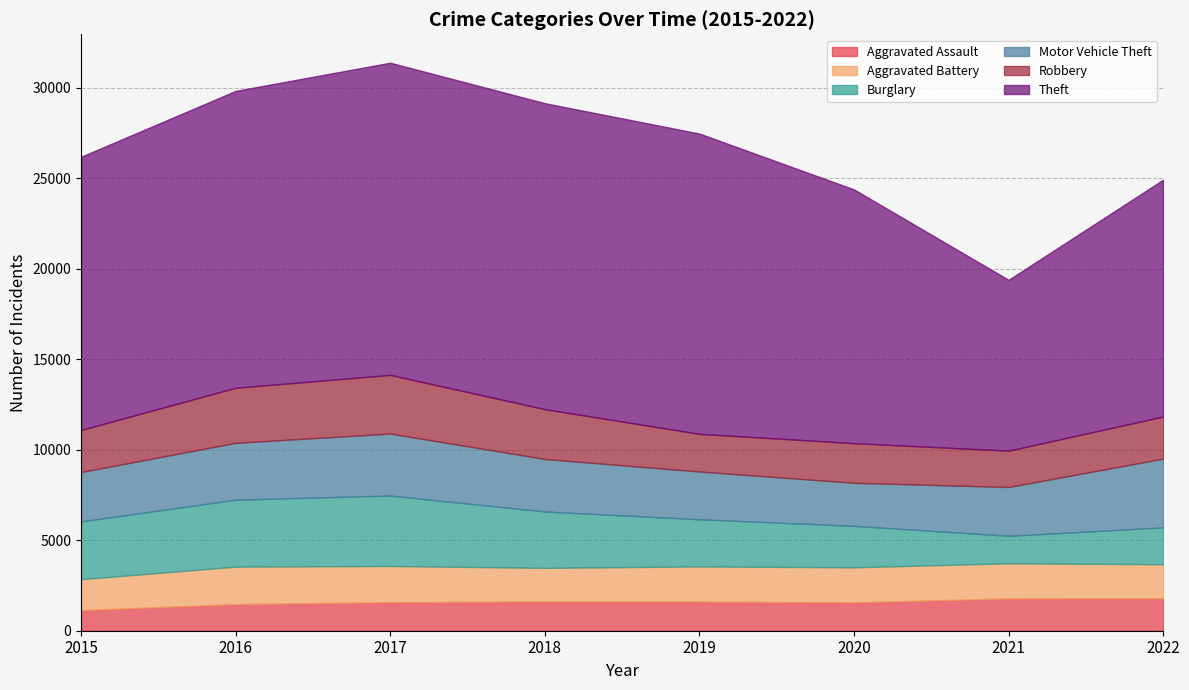

How many interior local valleys does the Aggravated Assault series have?

1